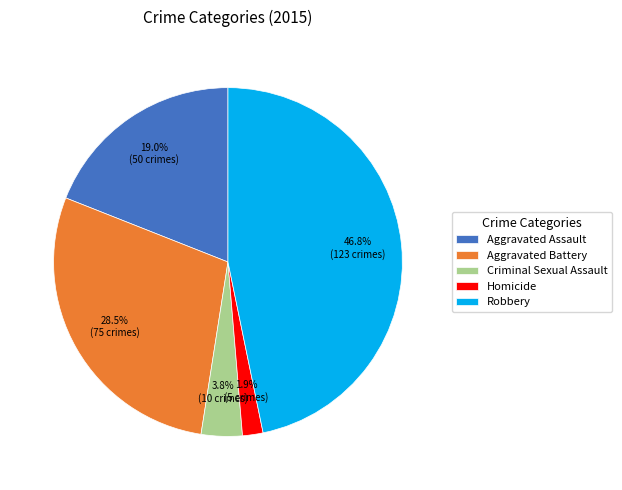

What percentage do Robbery and Aggravated Battery together represent?

75.3%